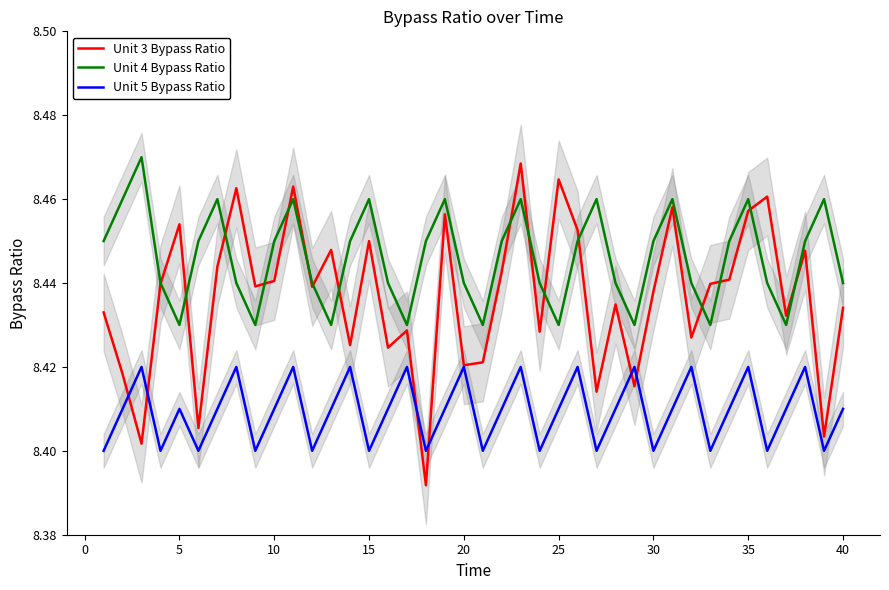

True or false: Unit 5 Bypass Ratio and Unit 4 Bypass Ratio cross at least once.

False